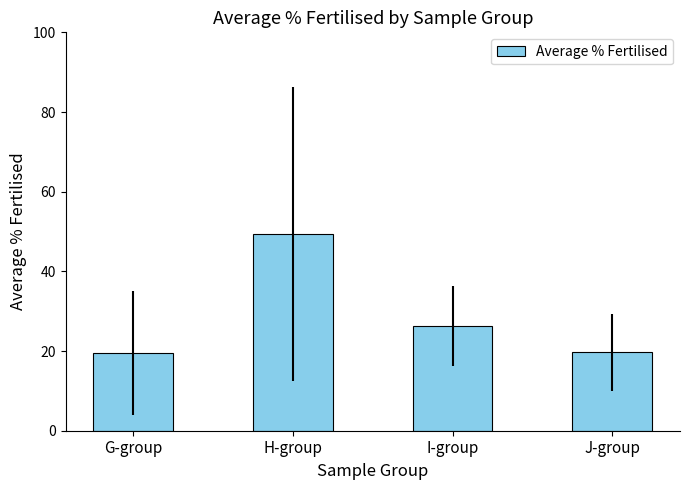

At which label is the value closest to 34?

I-group